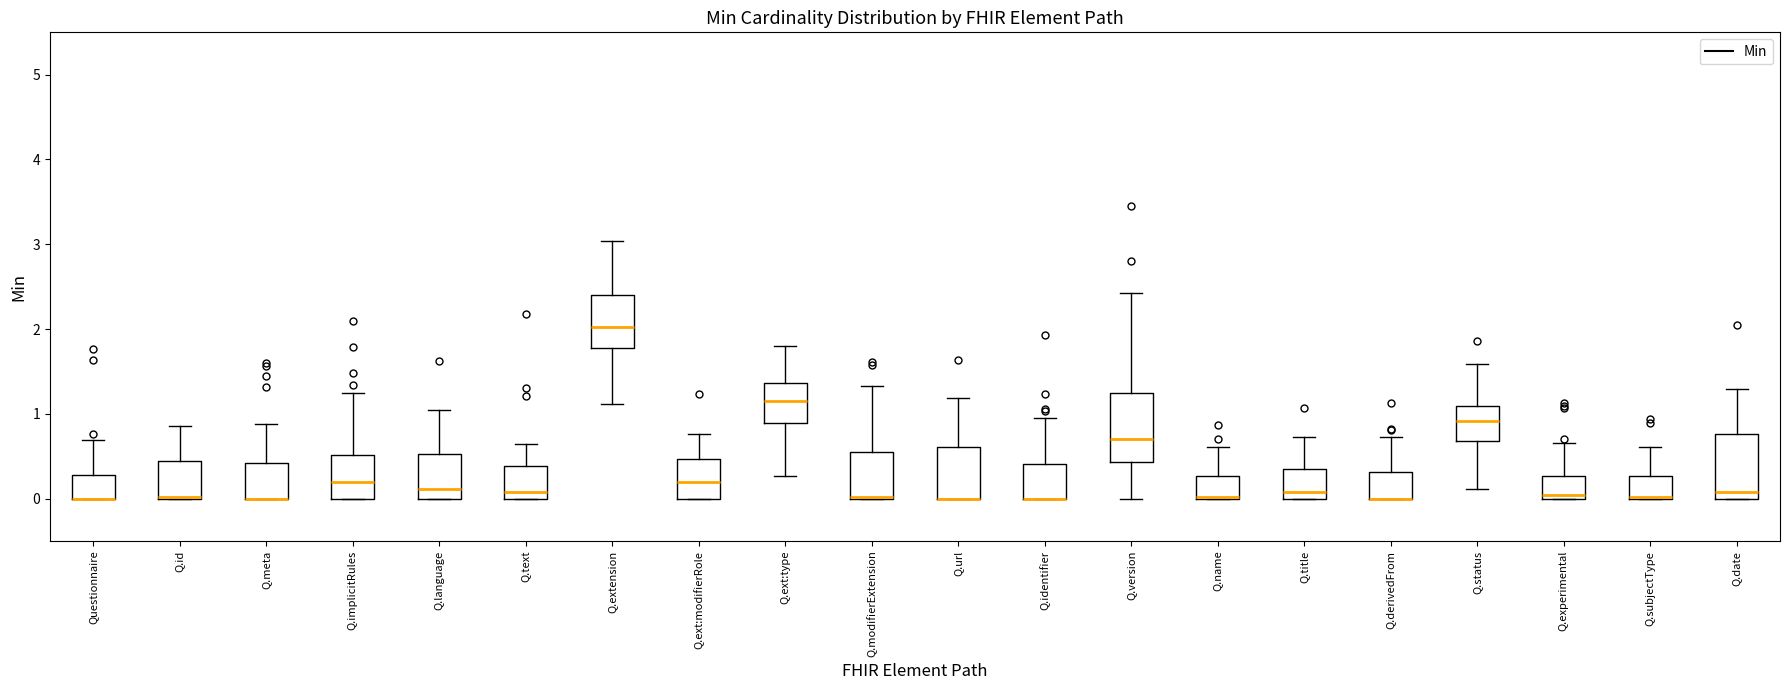

Where does the median line of the box for Q.implicitRules sit on the y-axis? The values are not printed on the chart, so give them approximately, as read against the axis.

0.2